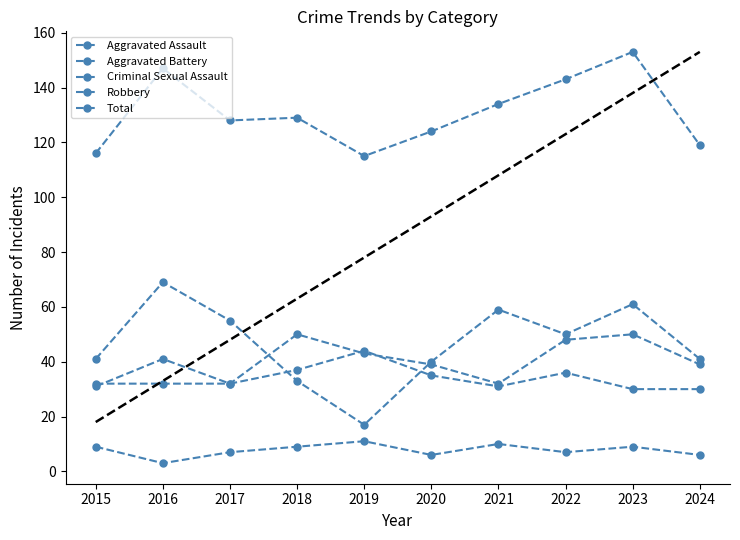

Which category has the highest value across all series?

2023